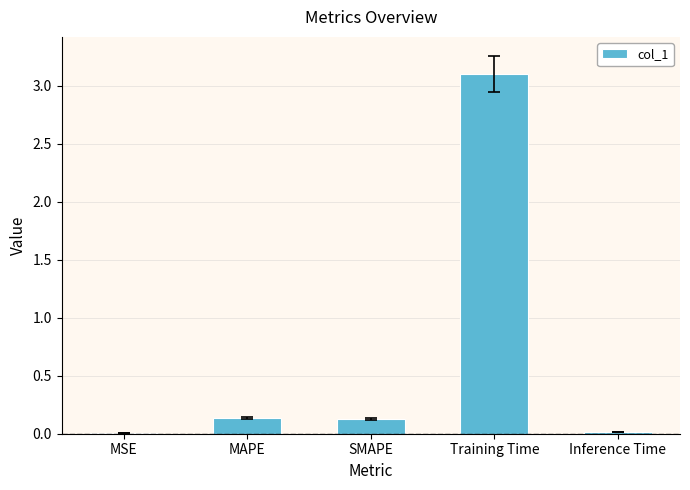

Between Training Time and Inference Time, which is larger?

Training Time